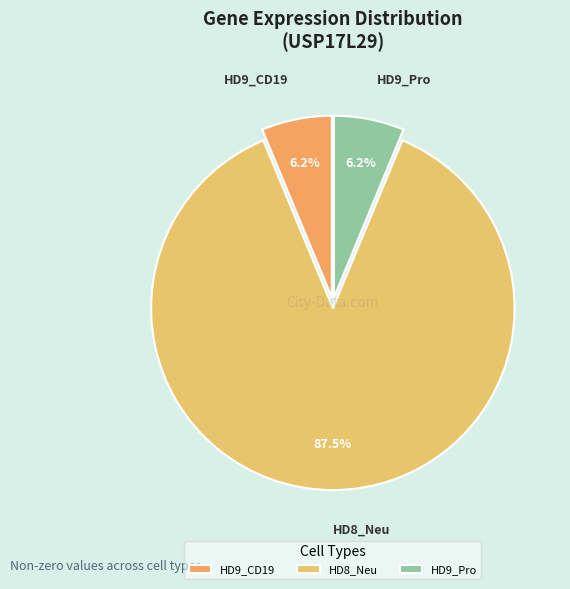

What is the largest slice in the pie chart?

HD8_Neu